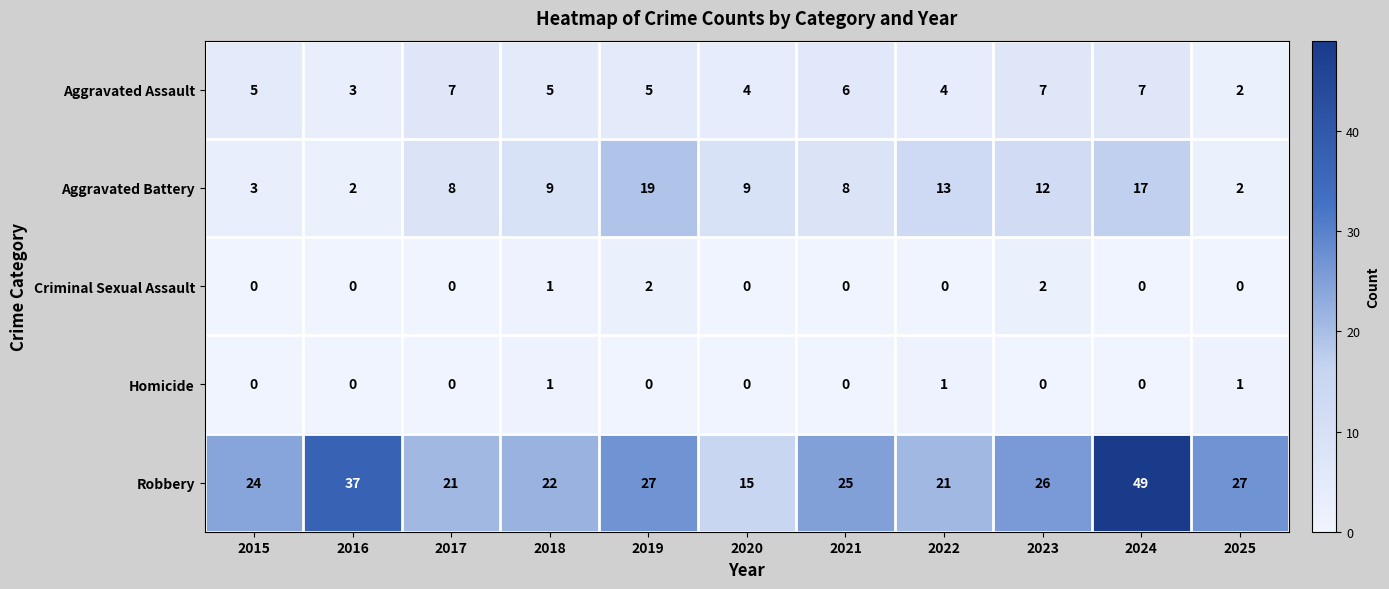

The value of Homicide at 2018 is 1. True or false?

True